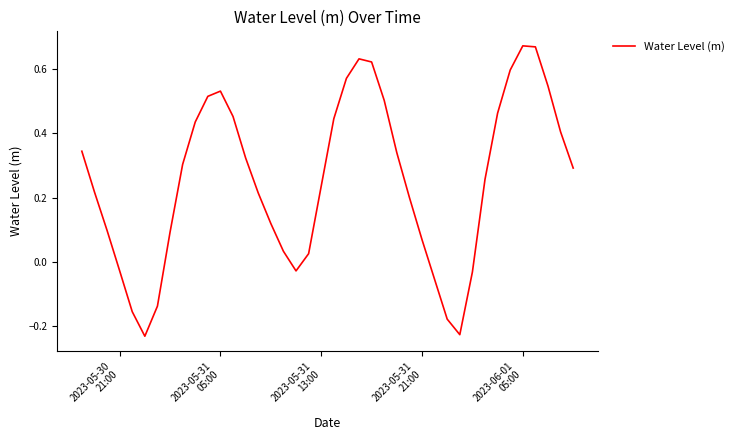

What is the difference between the maximum and minimum values?

0.9